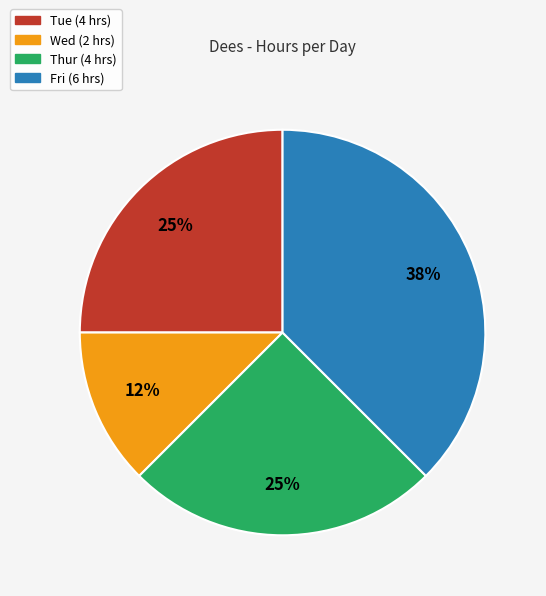

How many slices are in this pie chart?

4